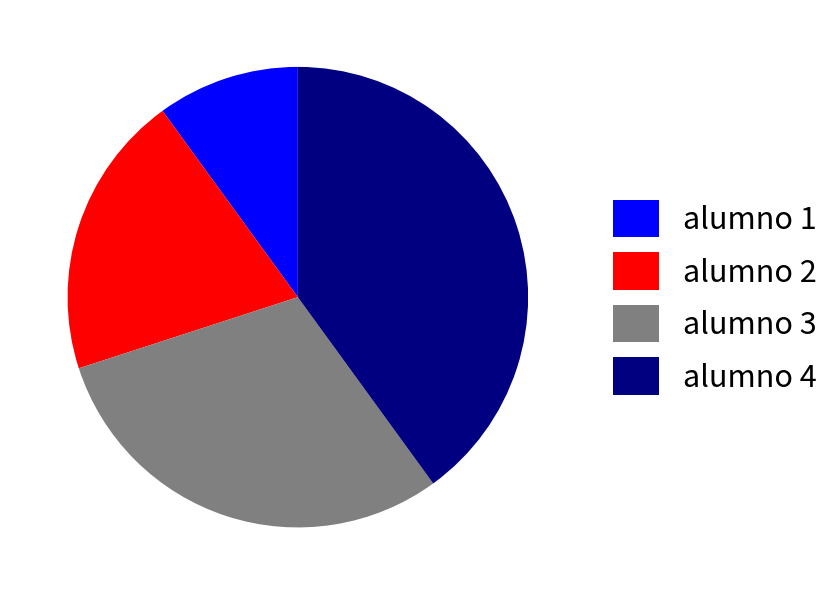

Which slice is the largest?

alumno 4